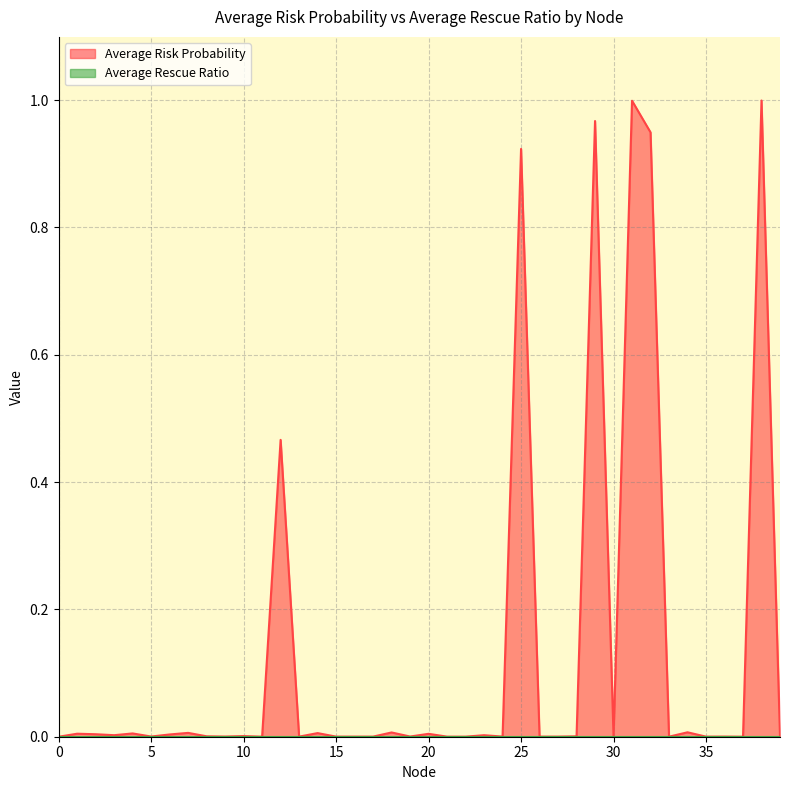

Where is the first local minimum?

3